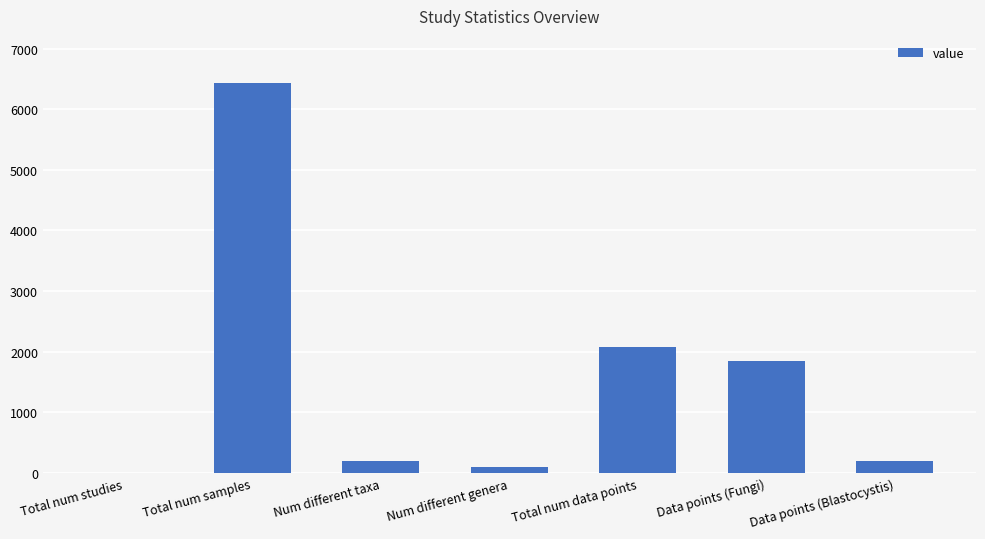

Which label corresponds to the largest value in the chart?

Total num samples